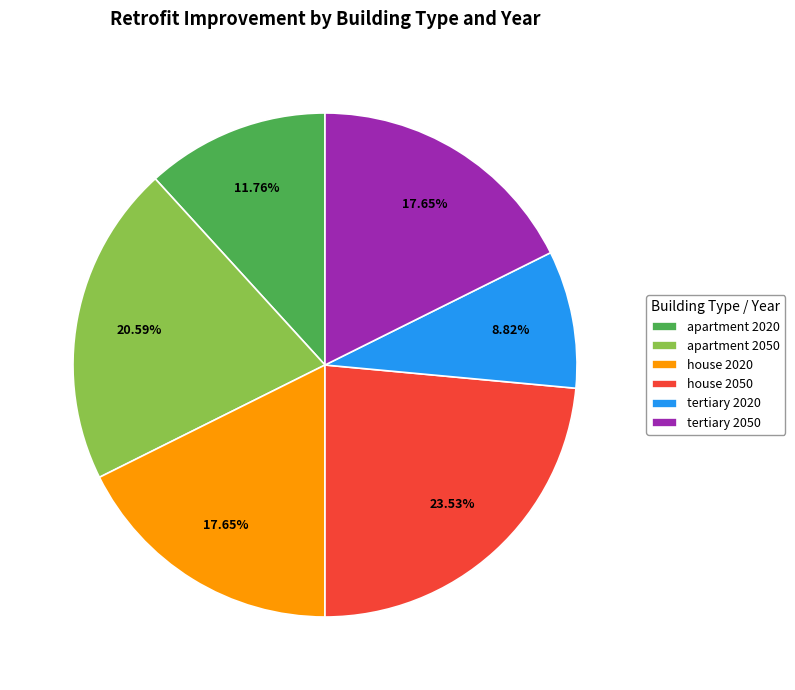

Which has a higher value, house 2050 or tertiary 2050?

house 2050